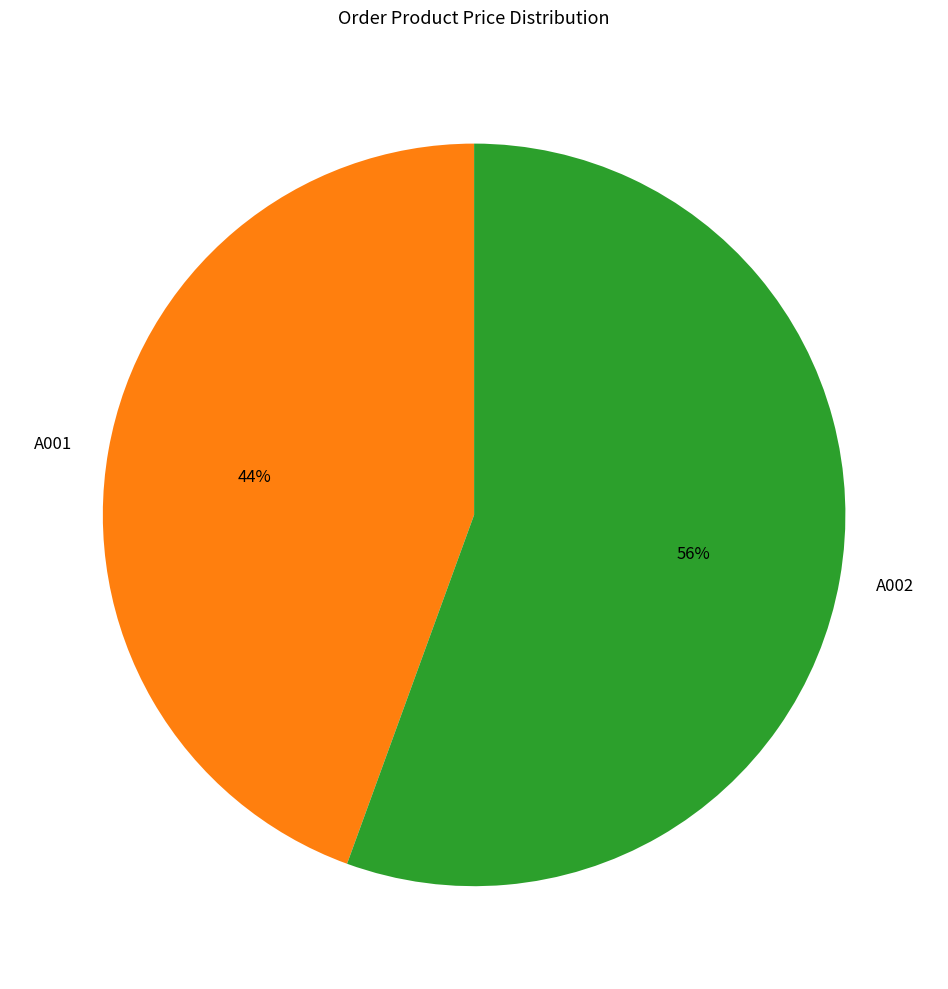

To the nearest percent, what is the combined percentage of A001 and A002?

100%